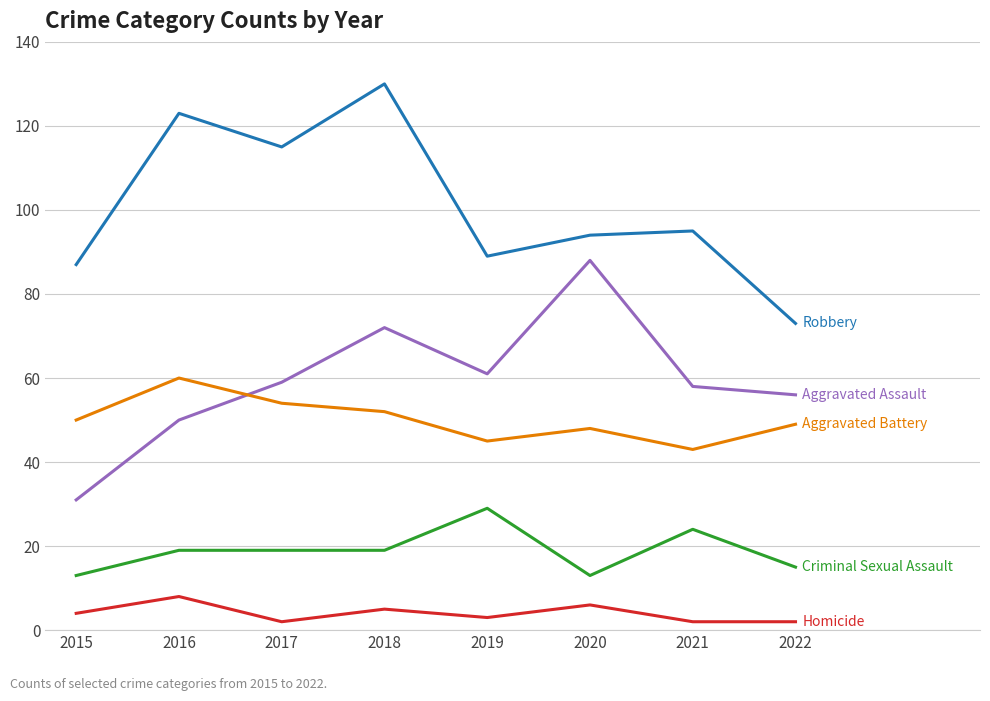

What is the greatest value displayed?

130